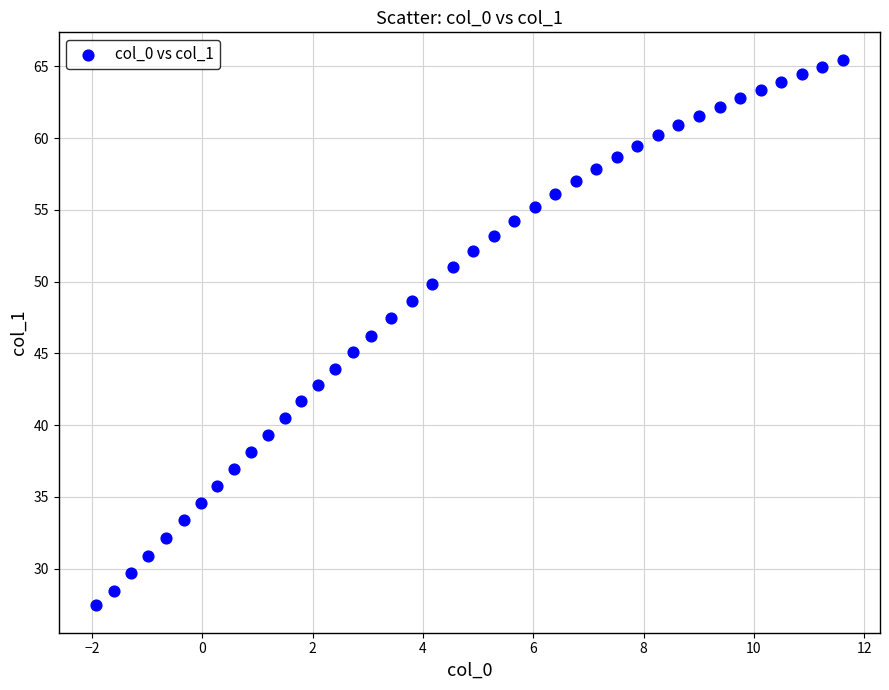

What is the range of Y values (max minus min)?

38.0